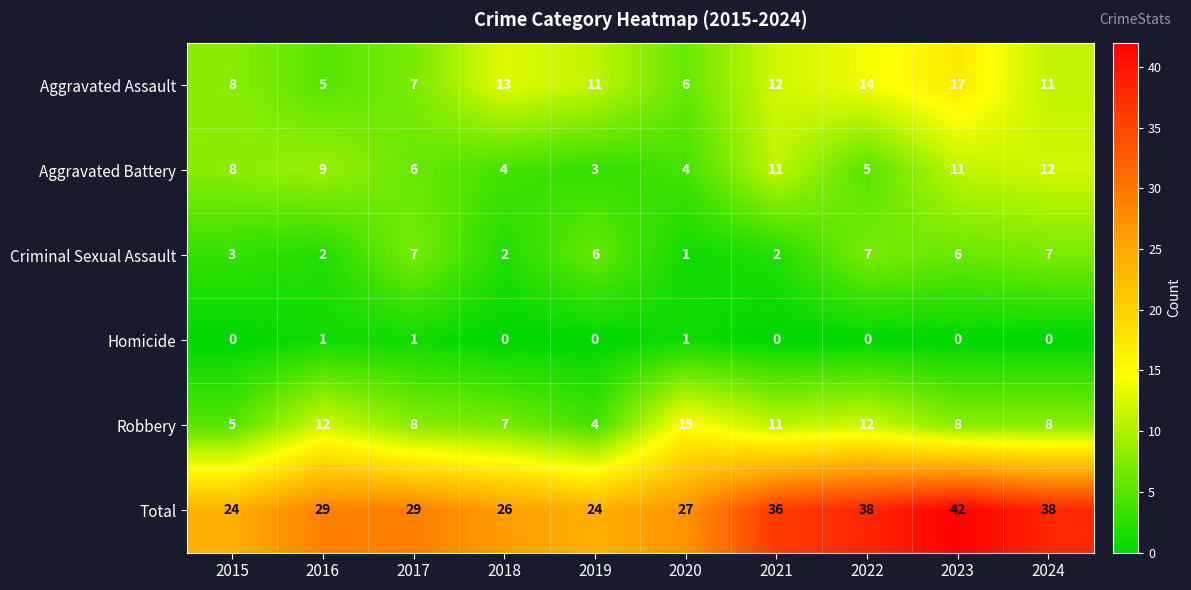

Which series has the widest spread of values?

Total